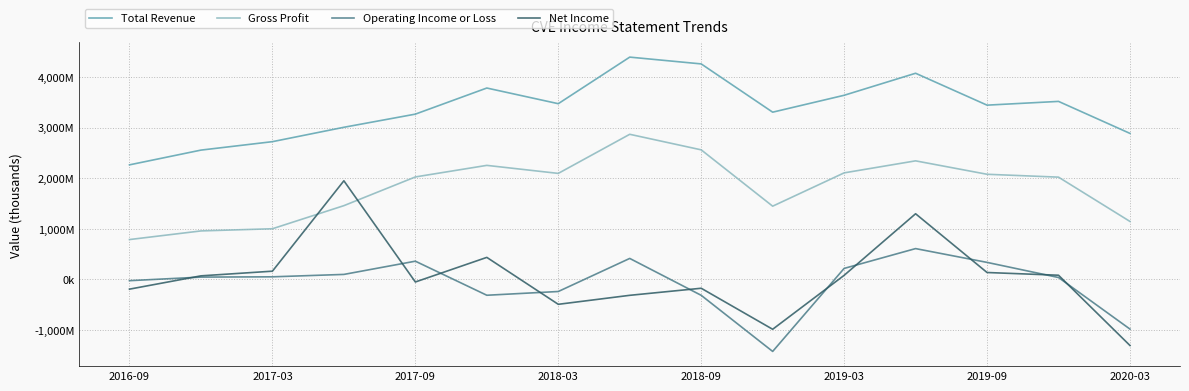

What is the minimum value for Gross Profit?

786700